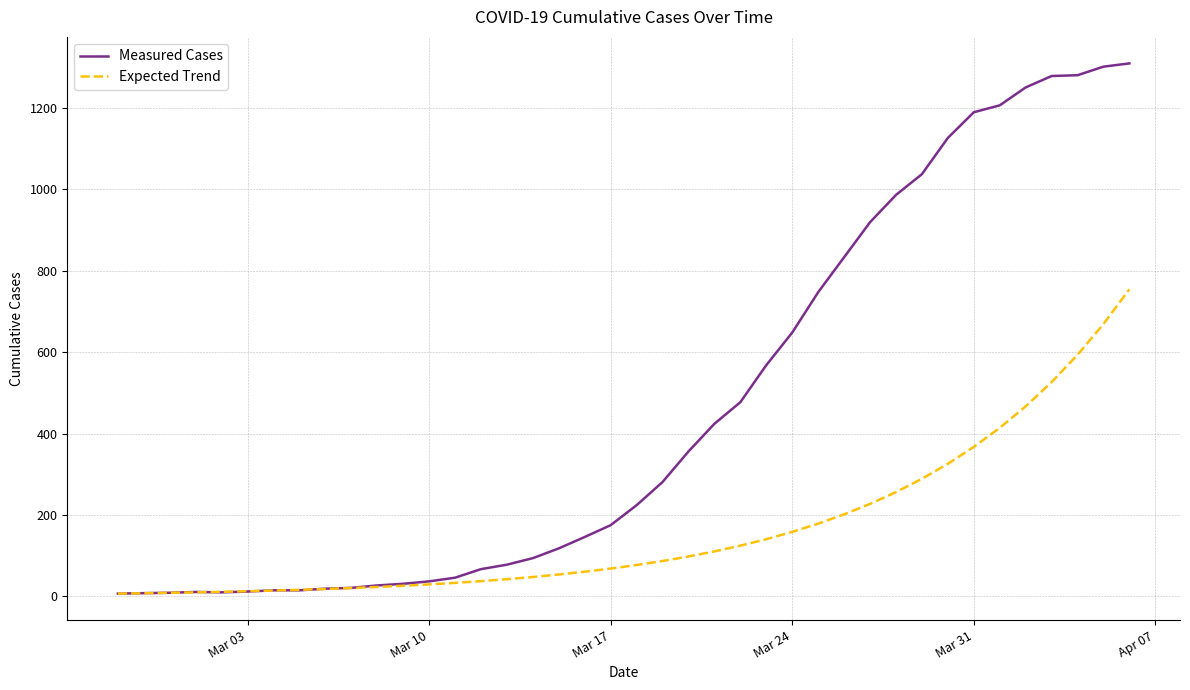

Is this an area chart (filled region under the line)?

No